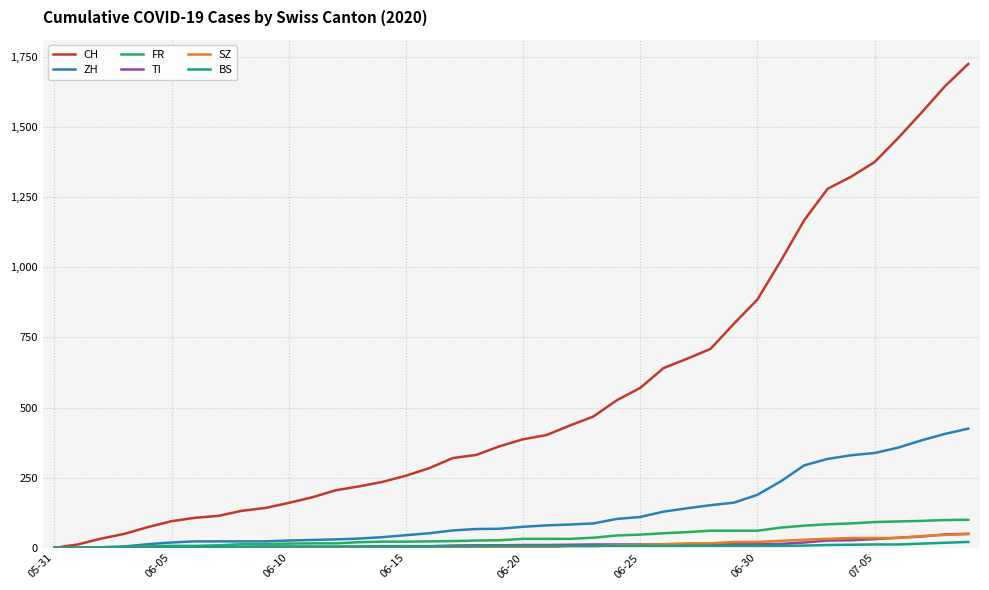

Which series has the largest range (max minus min)?

CH